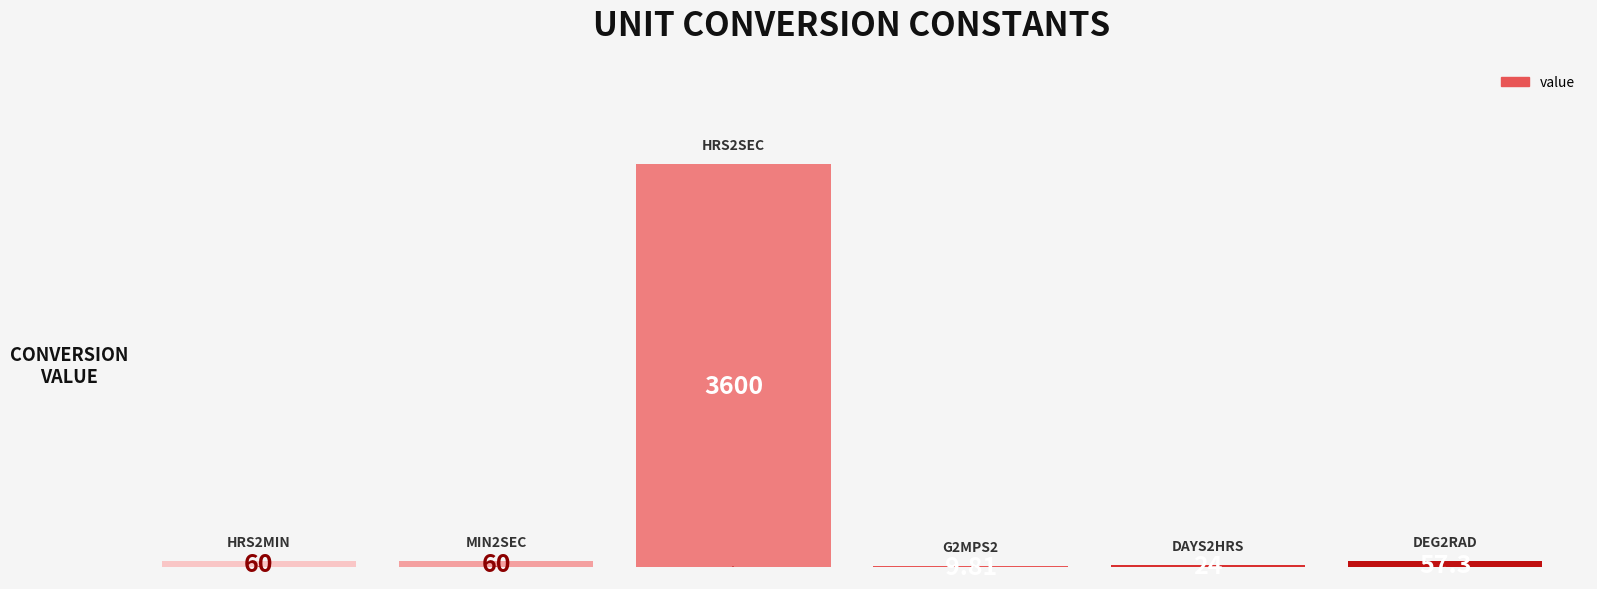

Are the bars horizontal?

No